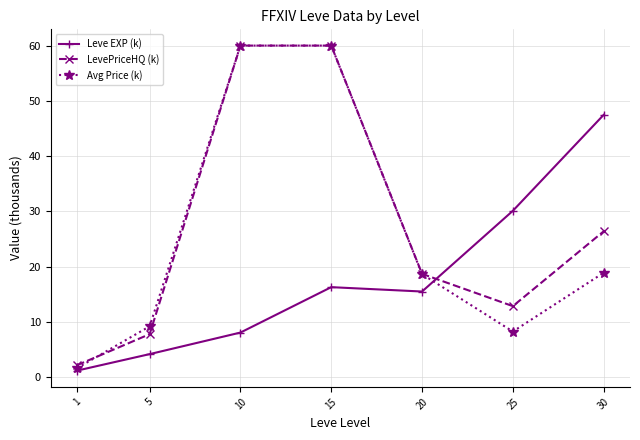

Which series changed the most between 1 and 25?

Leve EXP (k)